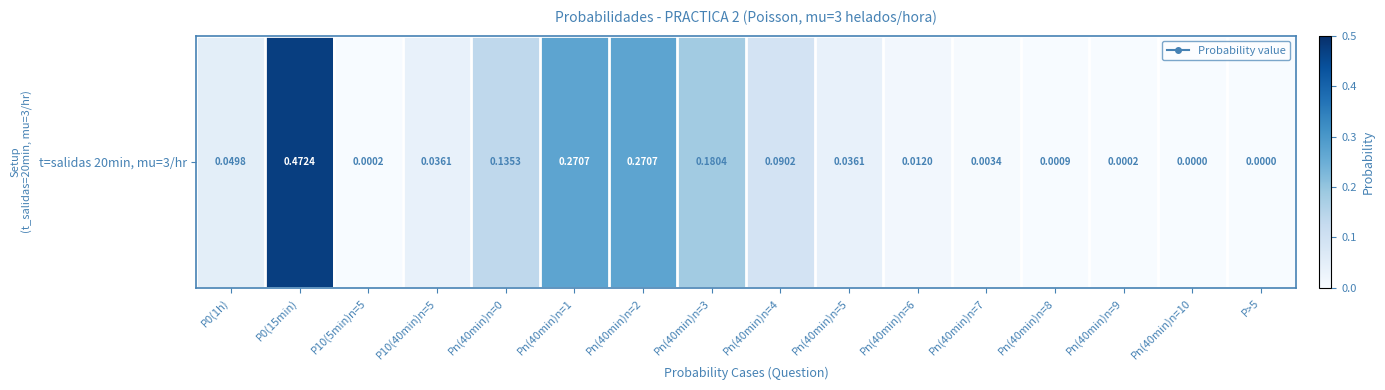

Reading right to left, what are all the values shown in this chart?

P>5=0.0	Pn(40min)n=10=0.0	Pn(40min)n=9=0.0	Pn(40min)n=8=0.0	Pn(40min)n=7=0.0	Pn(40min)n=6=0.0	Pn(40min)n=5=0.0	Pn(40min)n=4=0.1	Pn(40min)n=3=0.2	Pn(40min)n=2=0.3	Pn(40min)n=1=0.3	Pn(40min)n=0=0.1	P10(40min)n=5=0.0	P10(5min)n=5=0.0	P0(15min)=0.5	P0(1h)=0.0